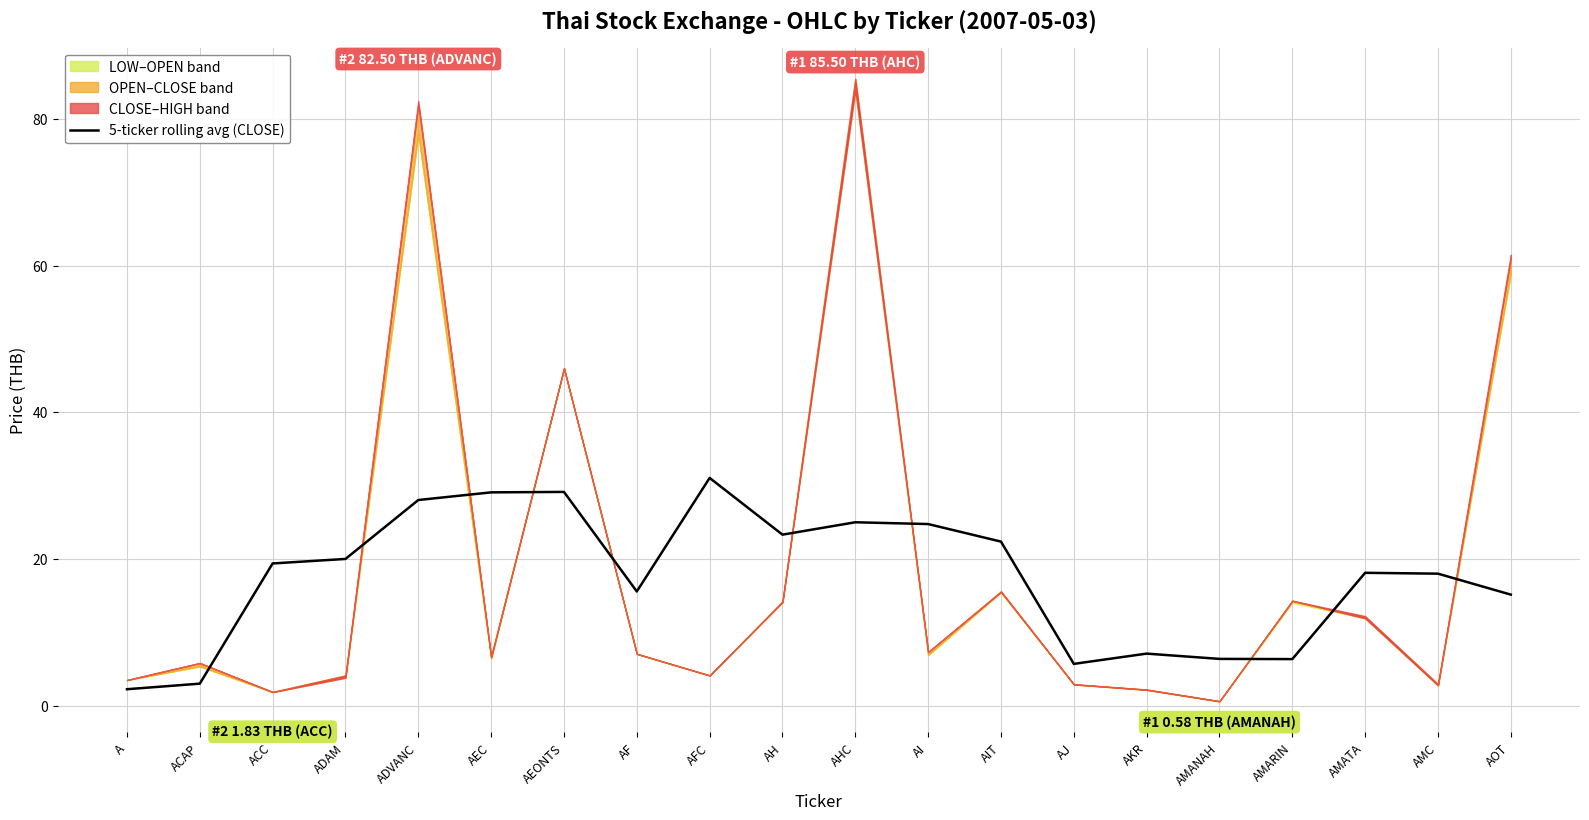

Reading left to right, list all the values displayed in this chart.

2.2	3.0	19.4	20.0	28.0	29.1	29.1	15.6	31.1	23.3	25.0	24.8	22.4	5.7	7.1	6.4	6.3	18.1	18.0	15.1